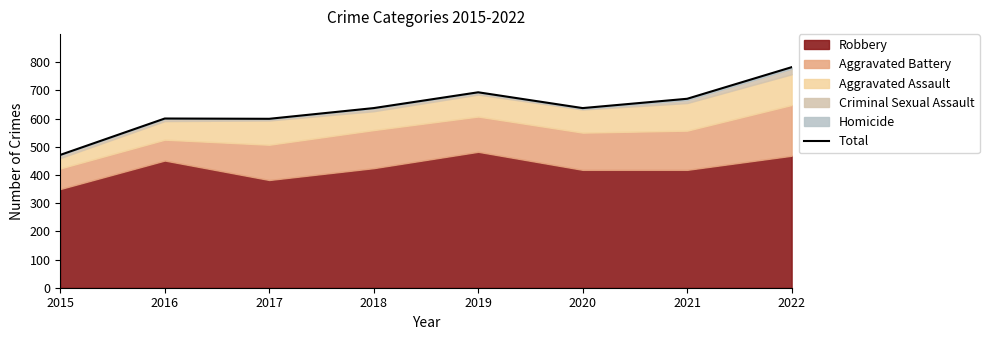

List the labels in order of value, smallest first.

2015, 2017, 2016, 2018, 2020, 2021, 2019, 2022